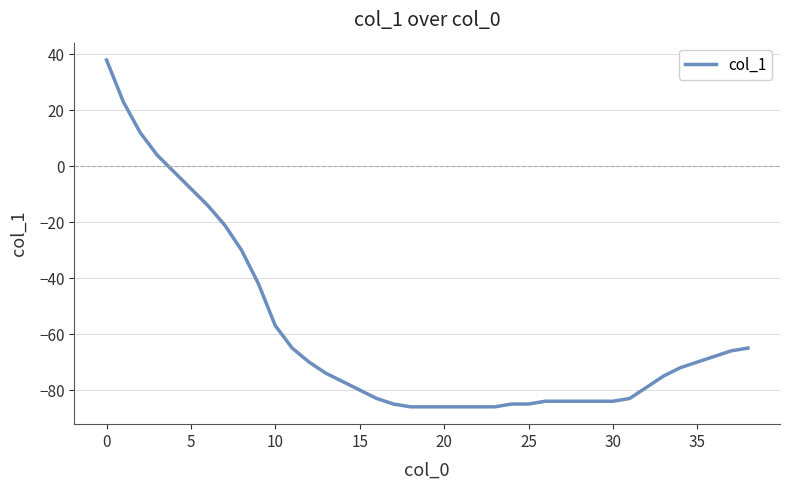

What is the greatest value displayed?

38